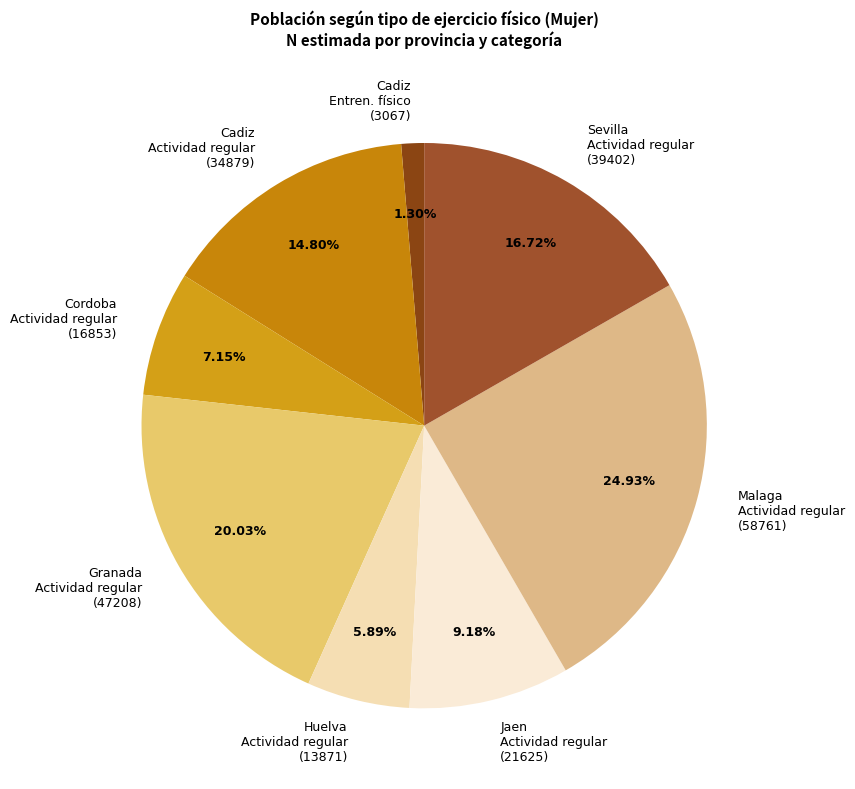

Combined, do Granada Actividad regular (47208) and Malaga Actividad regular (58761) account for over 50%?

No